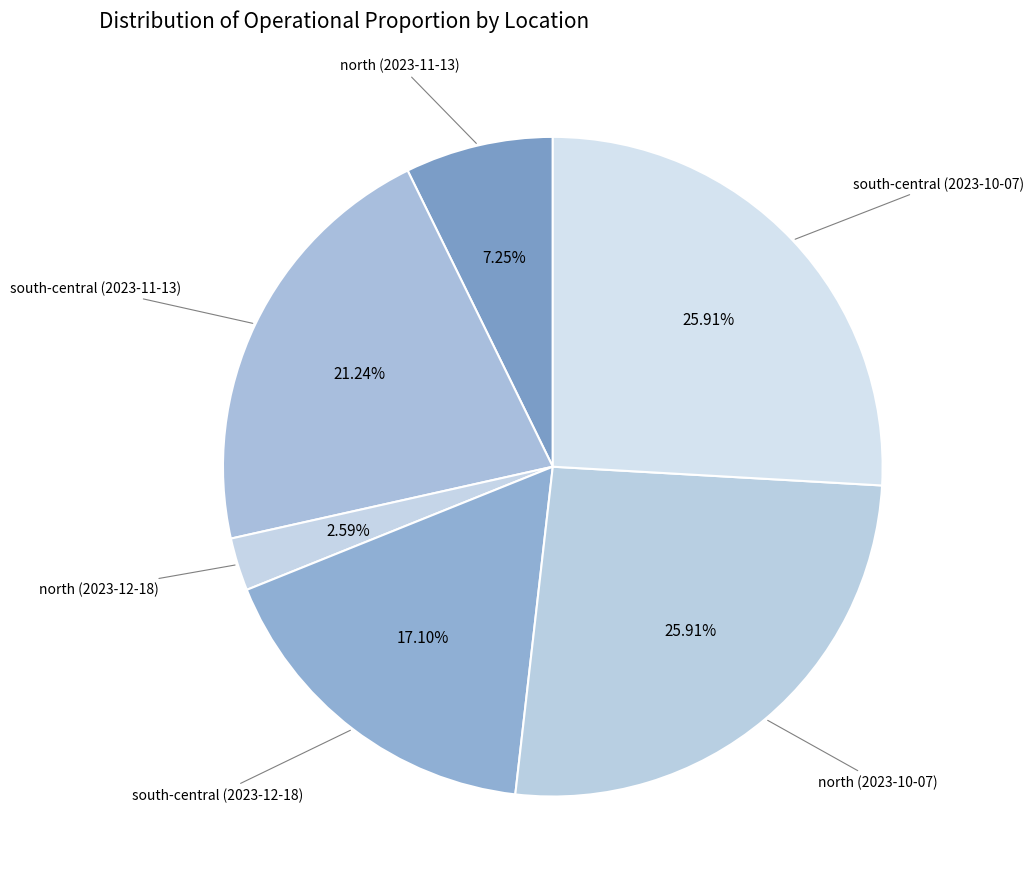

Count the number of slices in the pie.

6